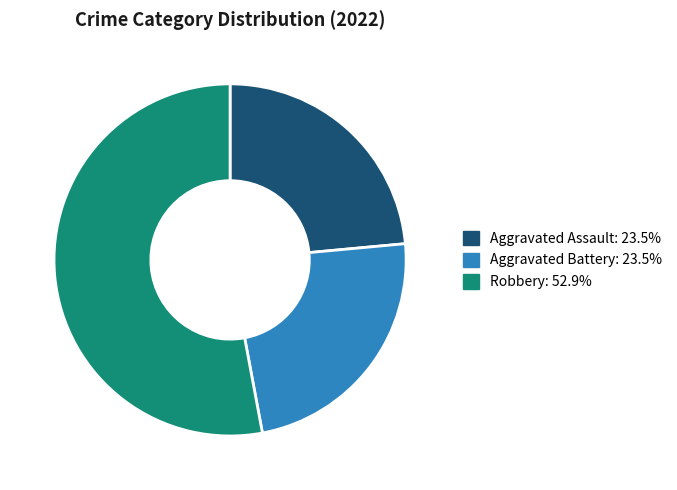

Is there a majority slice in this chart?

Yes